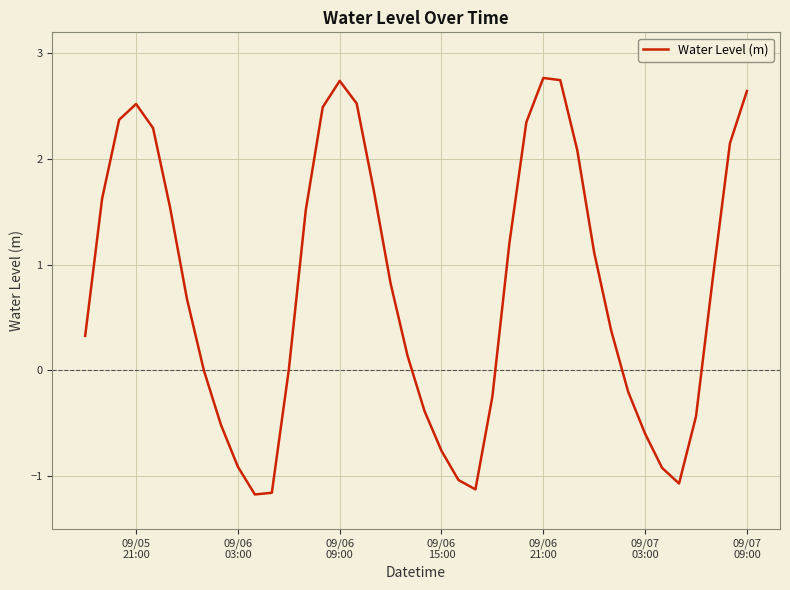

What is the maximum value shown in the chart?

2.8